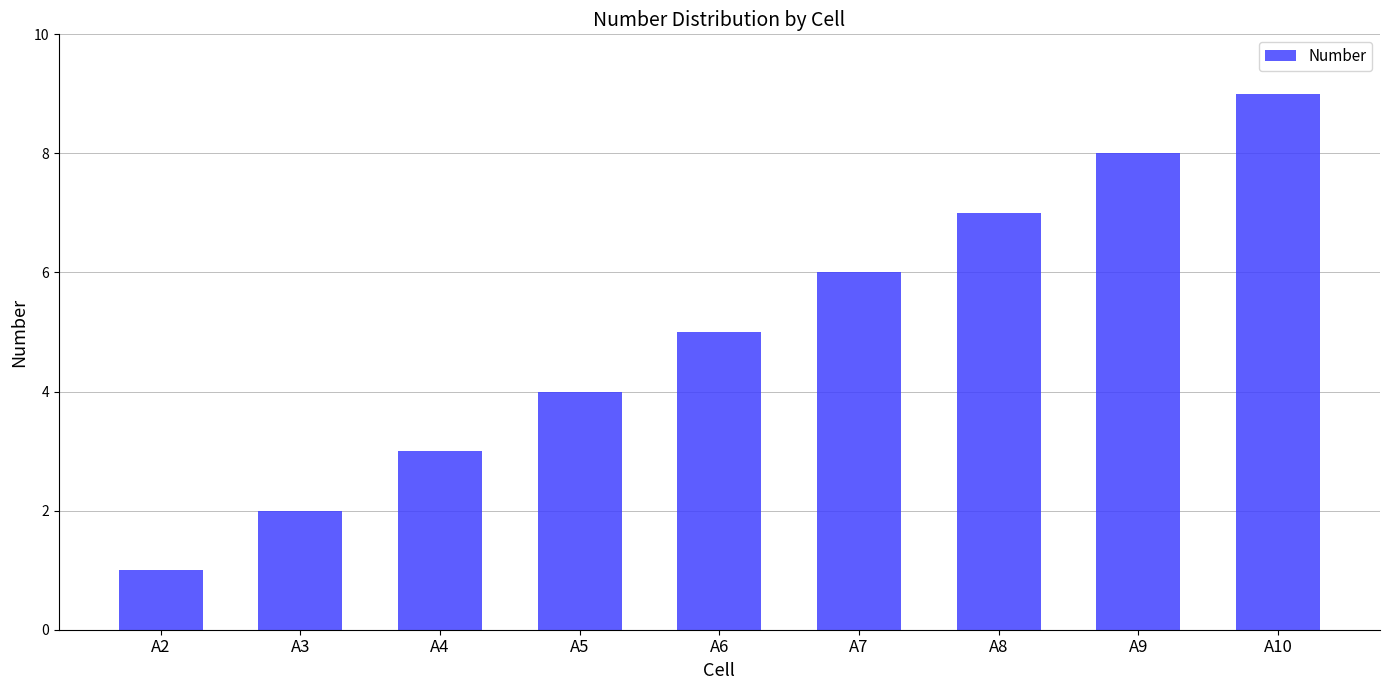

List the labels in order of value, smallest first.

A2, A3, A4, A5, A6, A7, A8, A9, A10